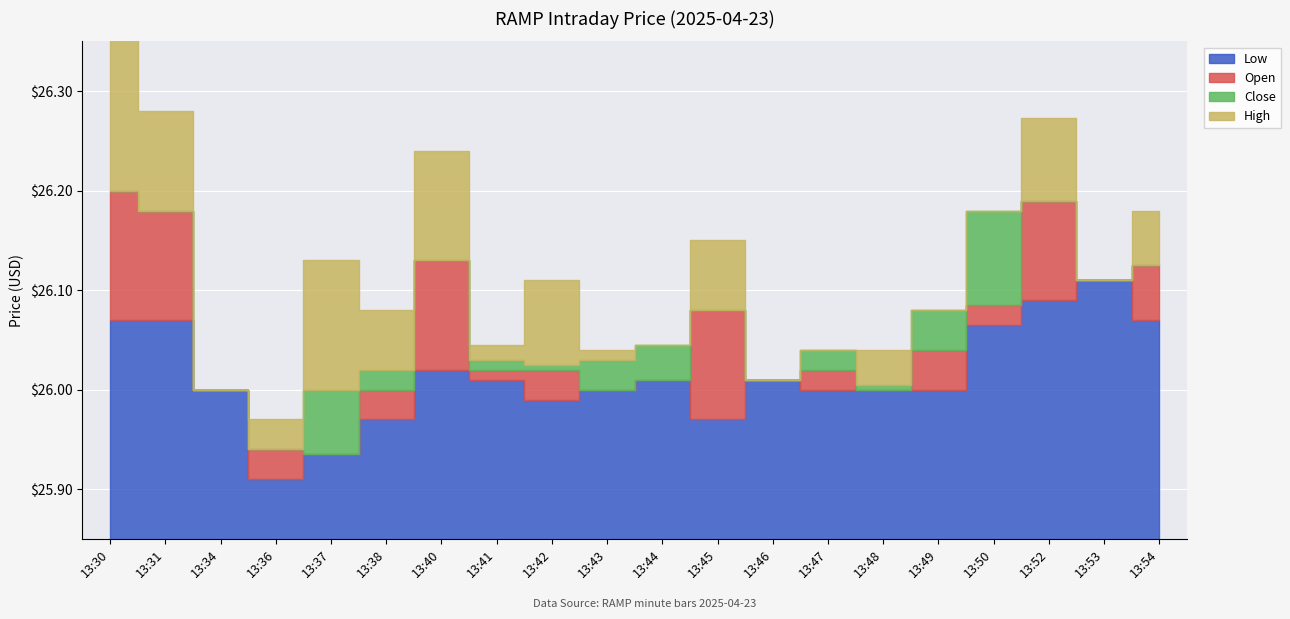

True or false: Close and High cross at least once.

False